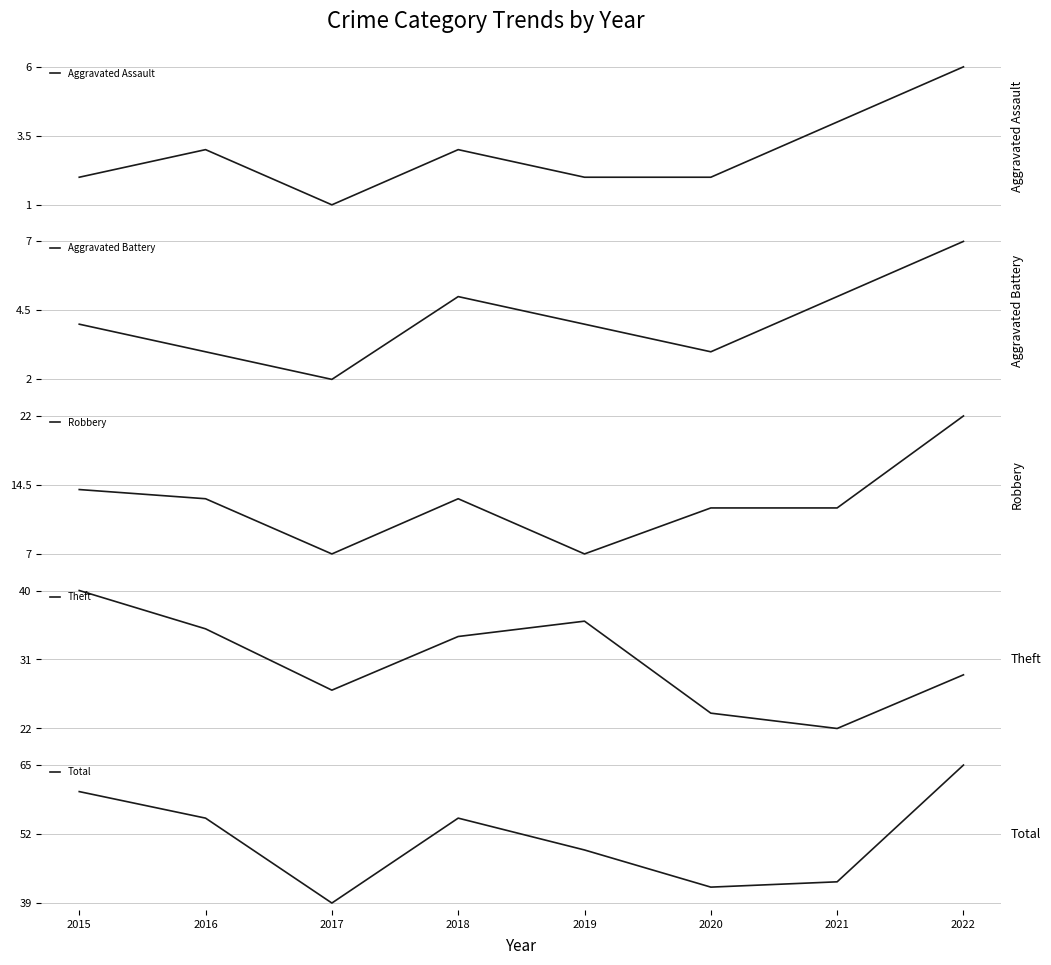

True or false: Aggravated Battery has a value of 2 at 2016.

False